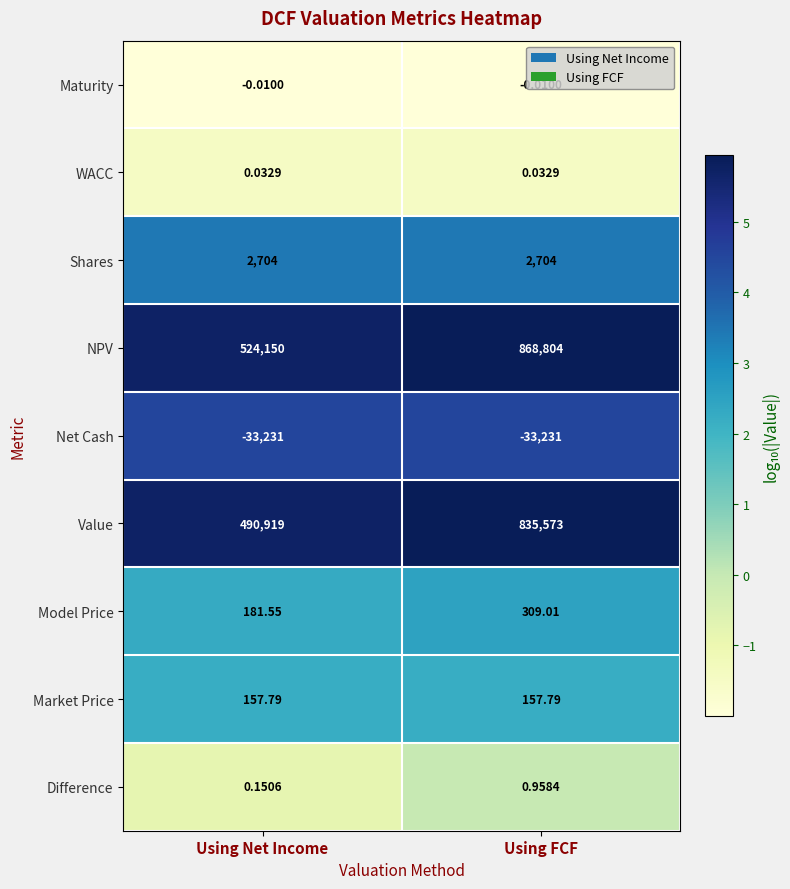

At which category does the chart reach its peak across all series?

Using FCF